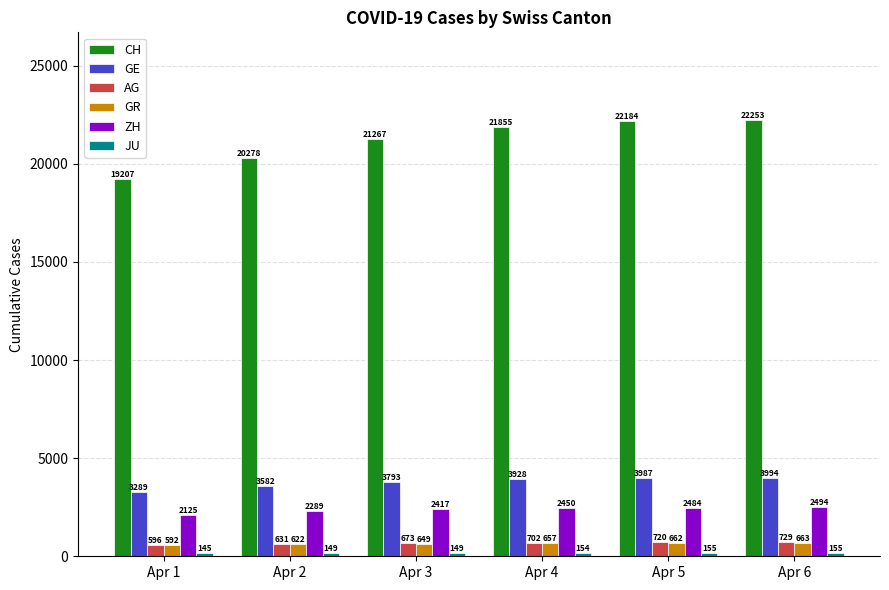

What is the value of the GR bar at the 5th from the left?

662